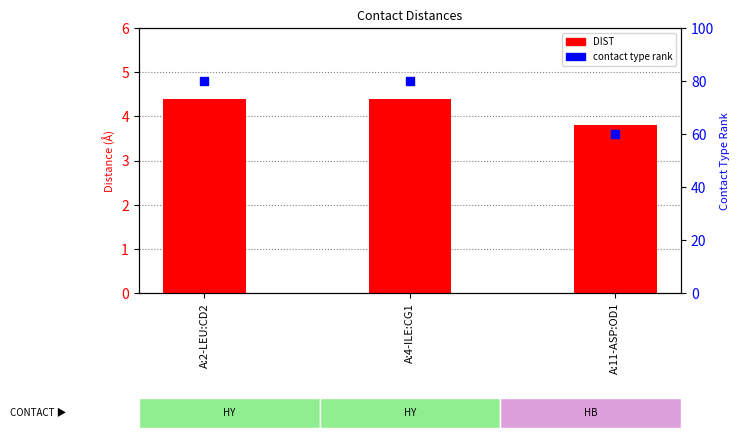

Which series has the widest spread of Y values?

contact type rank